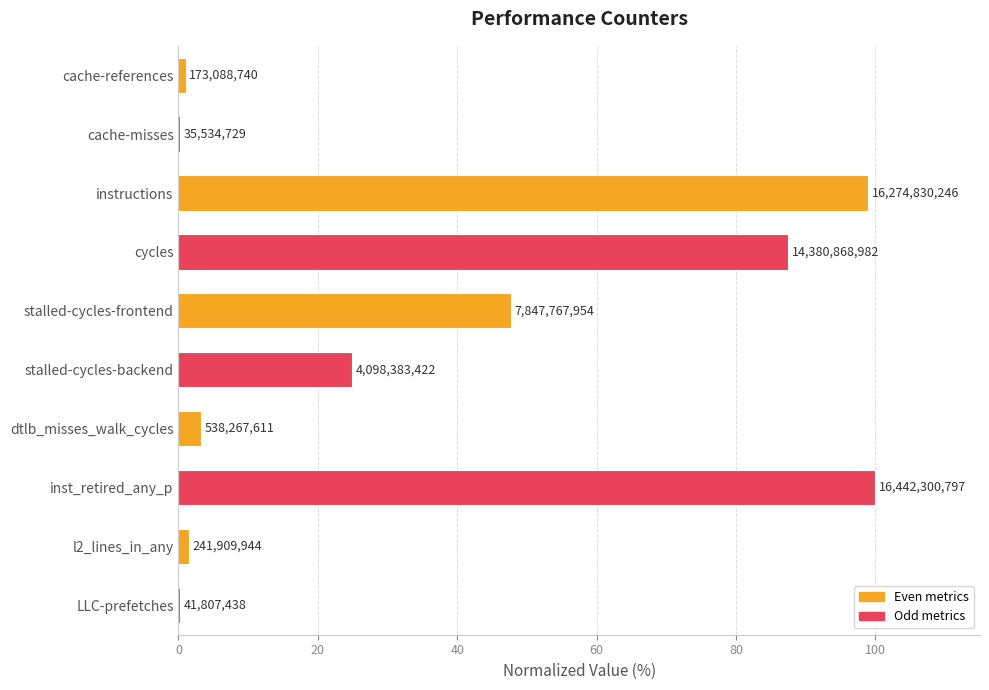

What is the difference between the maximum and minimum values?

99.8